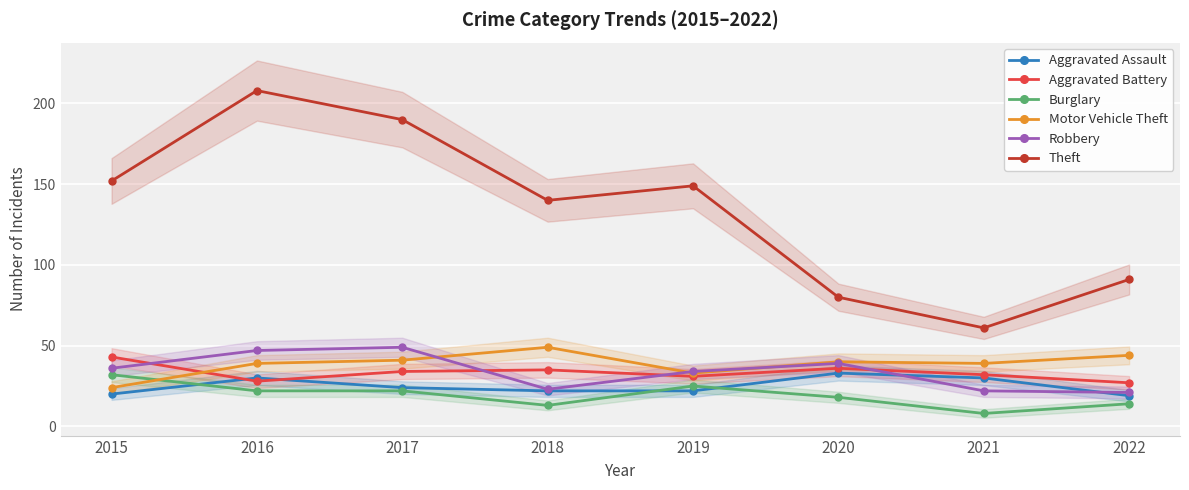

Which has a higher value, 2017 or 2022?

2017